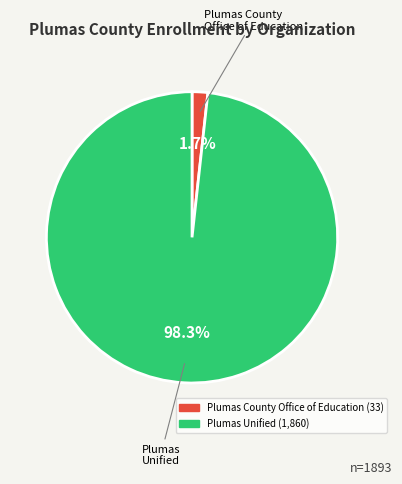

To the nearest percent, what is the combined percentage of Plumas County Office of Education and Plumas Unified?

100%